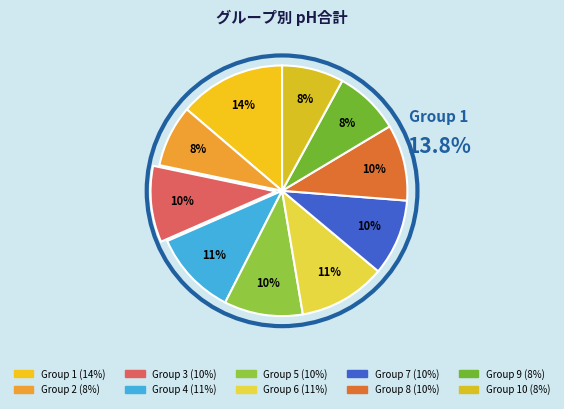

To the nearest percent, what is the difference between the 7 and 3 slice percentages?

1%